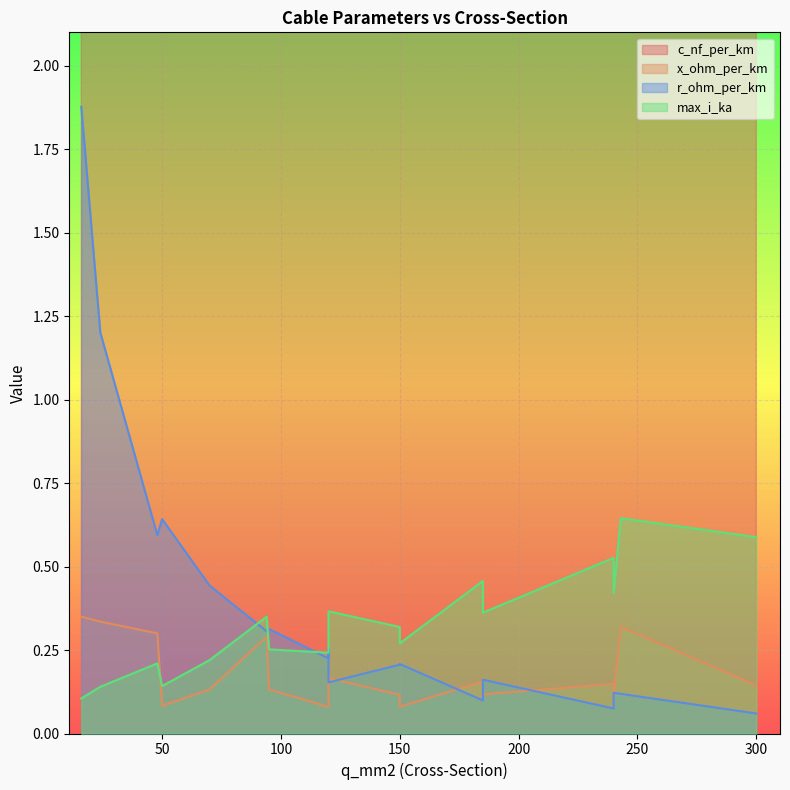

How many values in the c_nf_per_km series are below 190?

9